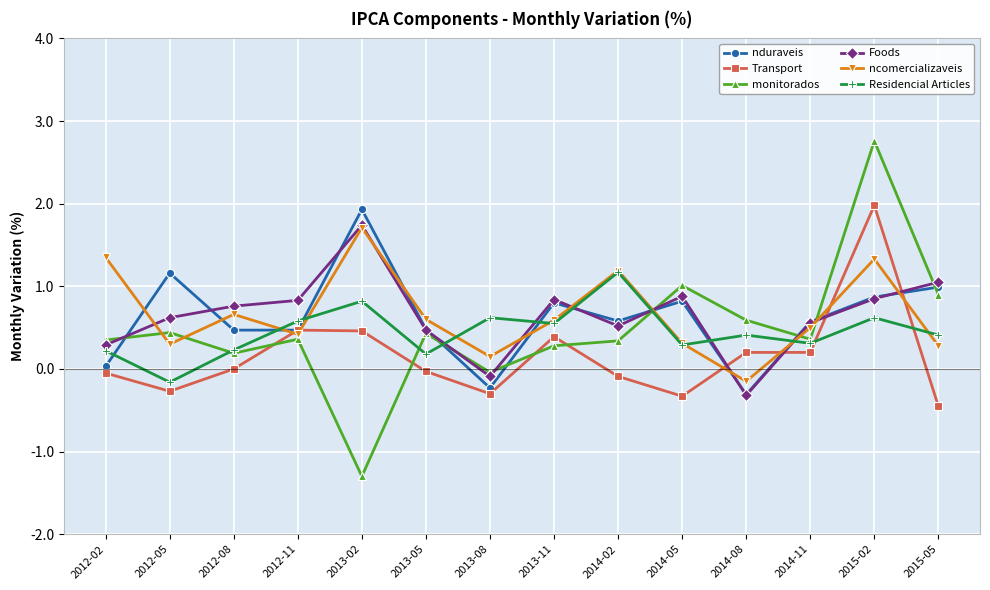

How many lines are shown in the chart?

6